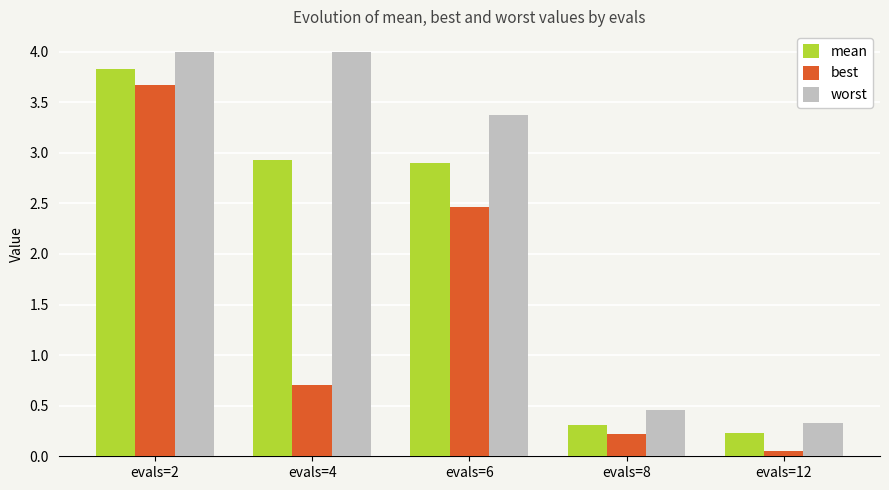

Is it true that worst equals 4.0 at evals=4?

True